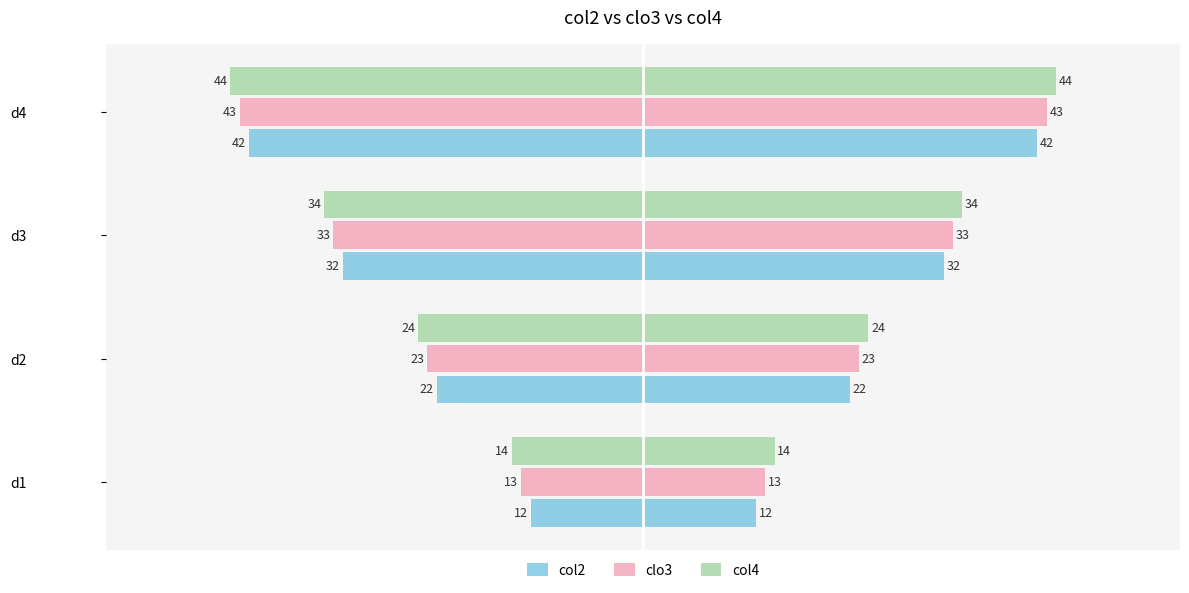

Which series has the largest range (max minus min)?

col2